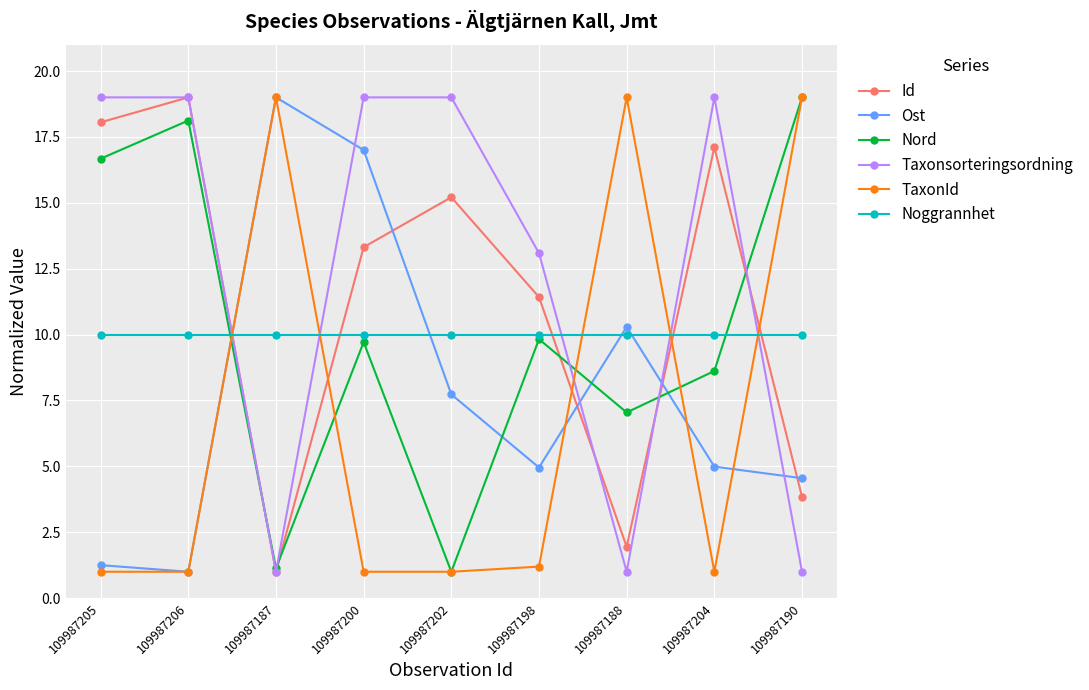

What is the label of the 7th point from the right?

109987187